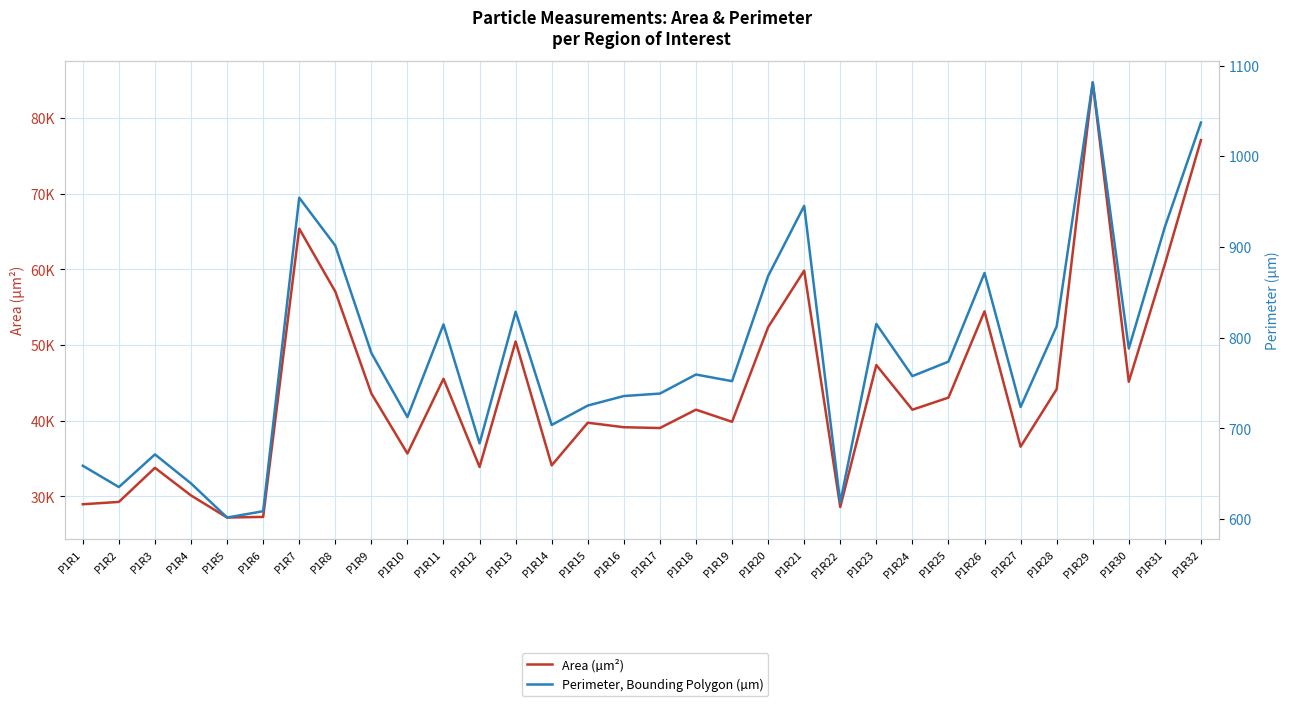

Is it true that Area (µm²) equals 60678.7 at P1R31?

True